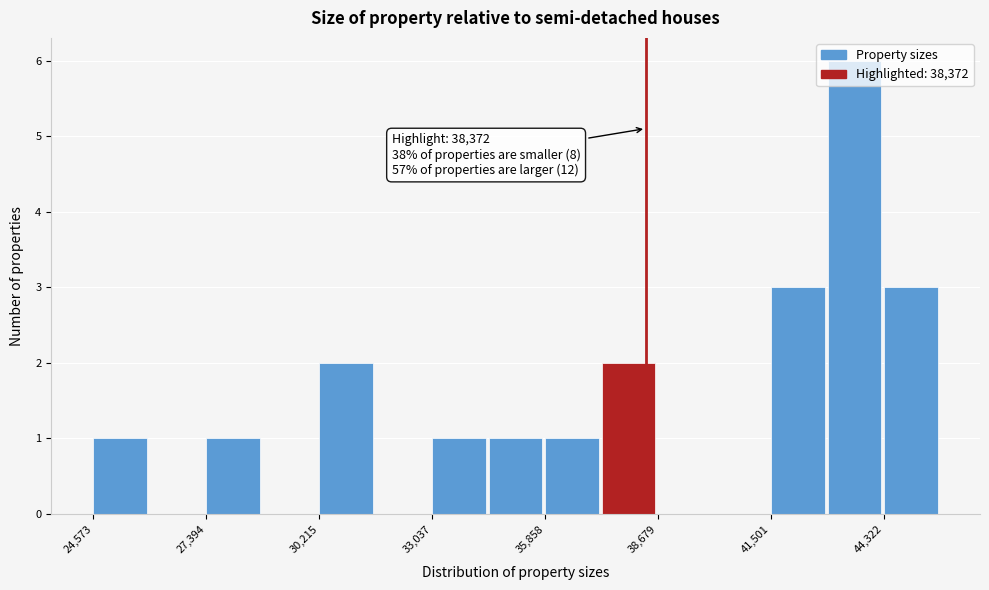

Around what value on the x-axis is the tallest bar? Give the approximate position of its centre, as read against the axis.

43500